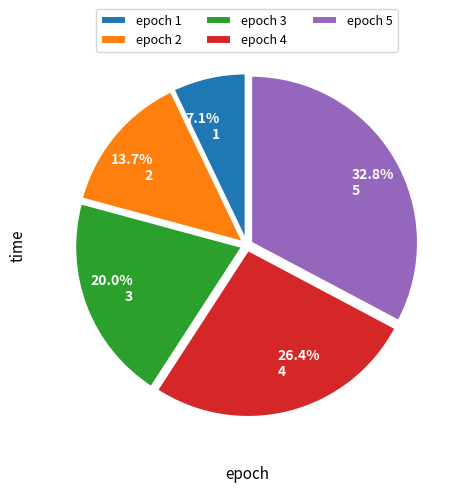

Is epoch 1 the majority of the pie?

No